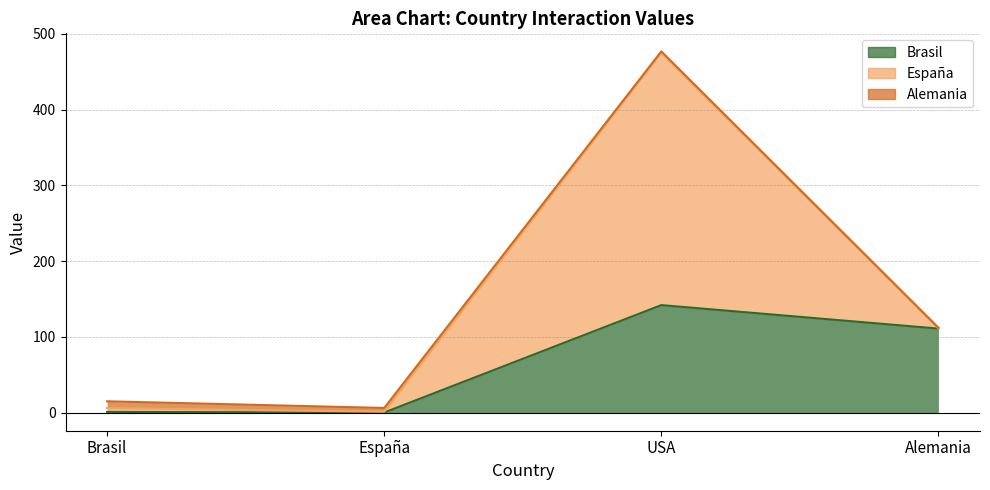

What is the sum of the España values at España and USA?

334.0